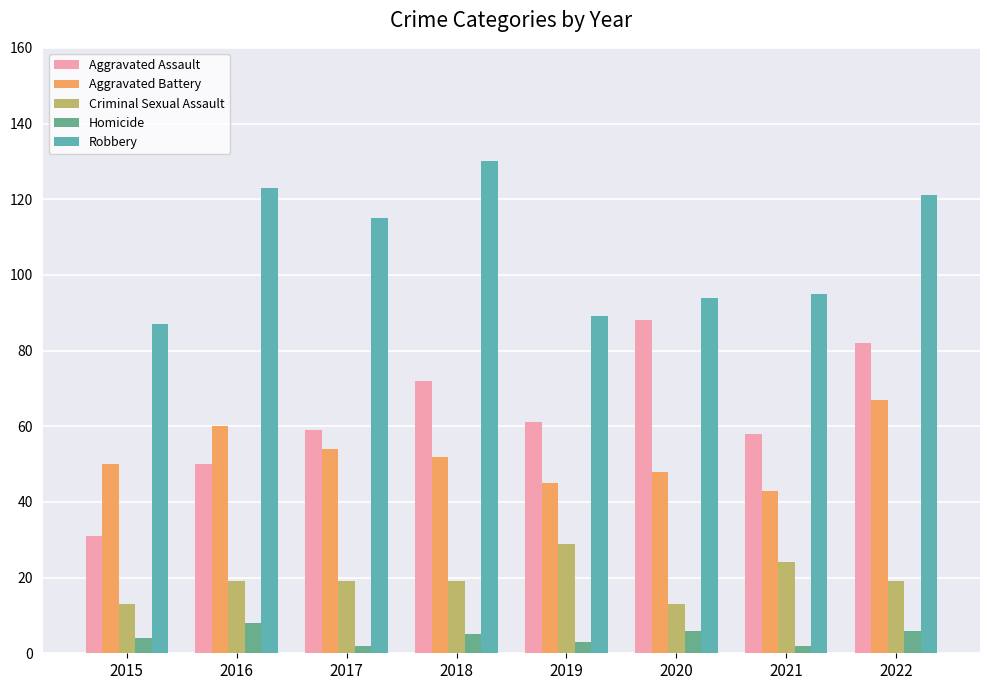

What is the difference between the highest and lowest values at 2018?

125